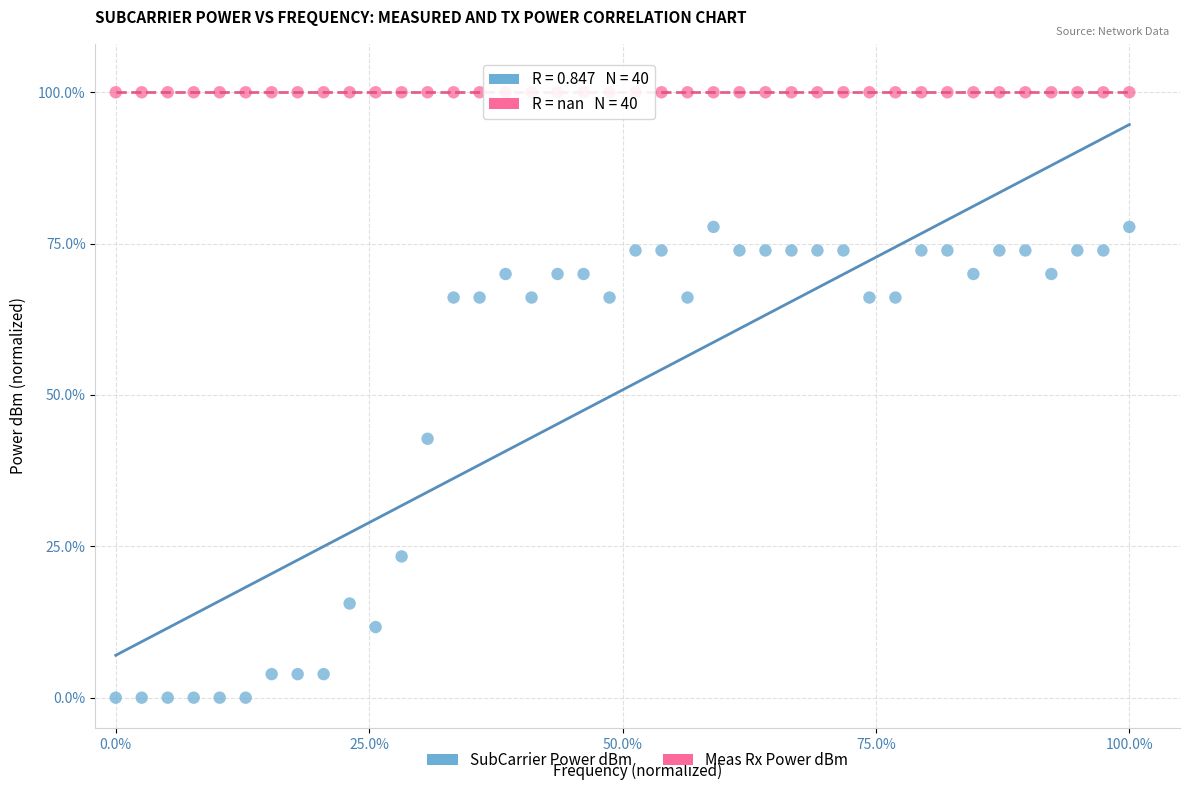

Which series reaches the minimum Y coordinate?

SubCarrier Power dBm